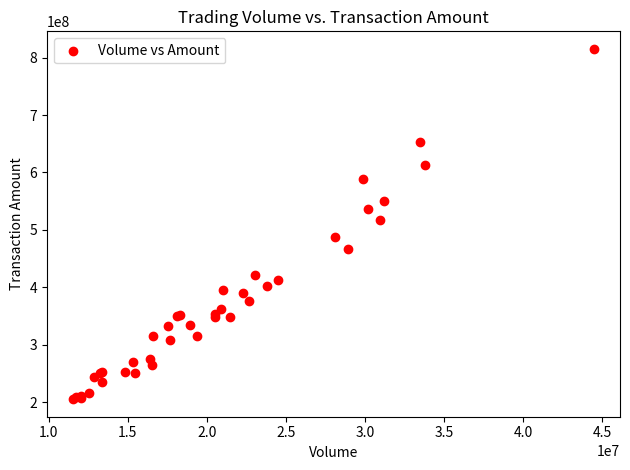

What Y value in the scatter plot is closest to 510305226?

518010295.4